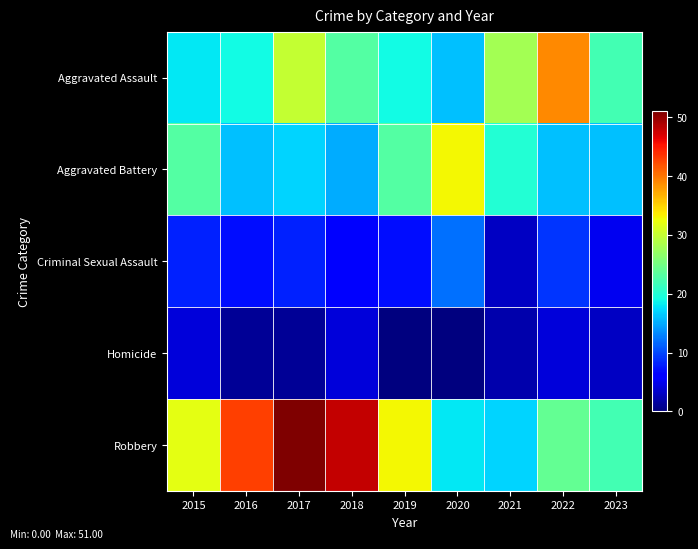

At which category is the sum across all series the highest?

2017